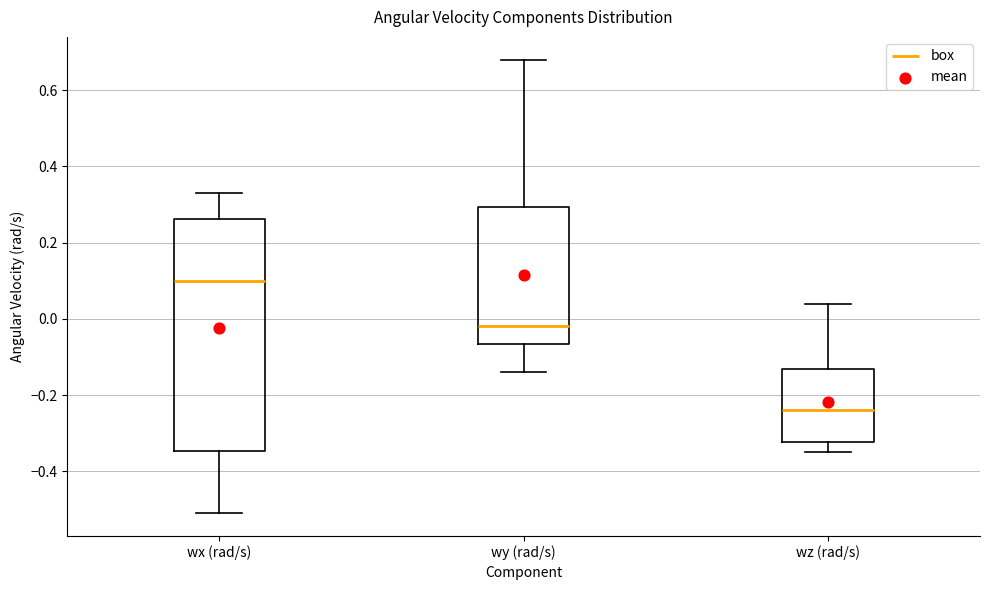

Which box has the lowest median line?

wz (rad/s)